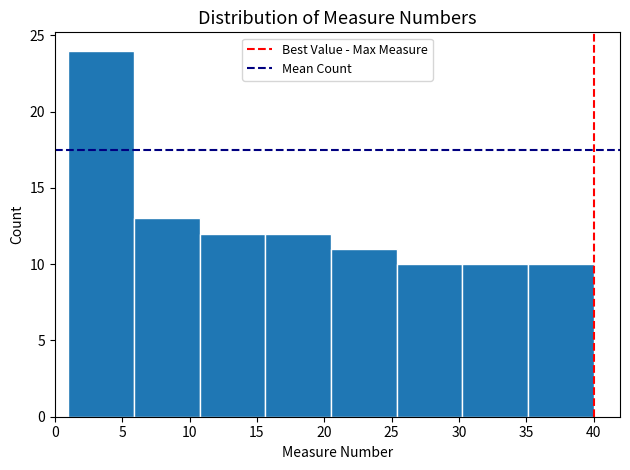

Reading left to right, list every bar in this chart as the range it spans on the x-axis followed by its height. Neither the bar edges nor the heights are printed on the chart, so give them approximately, as read against the axes.

1.0 to 6.0: 24
6.0 to 11.0: 13
11.0 to 15.5: 12
15.5 to 20.5: 12
20.5 to 25.5: 11
25.5 to 30.5: 10
30.5 to 35.0: 10
35.0 to 40.0: 10